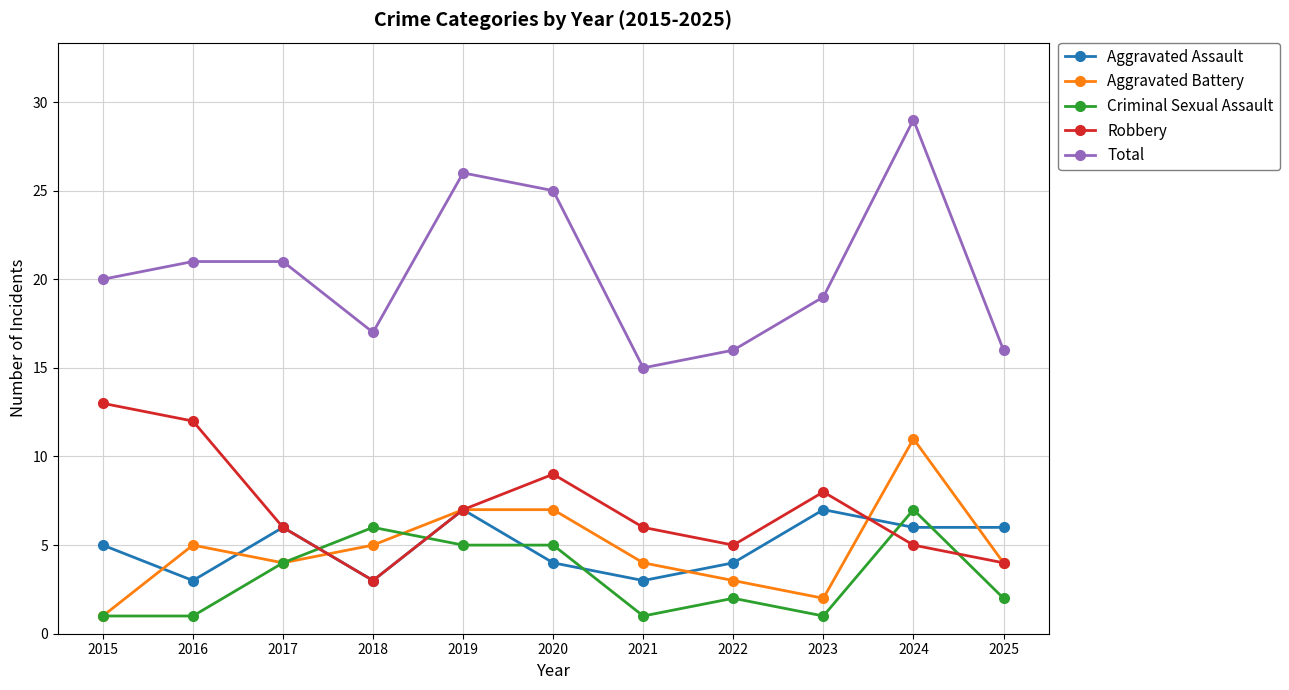

True or false: Aggravated Battery and Criminal Sexual Assault intersect in this chart.

True